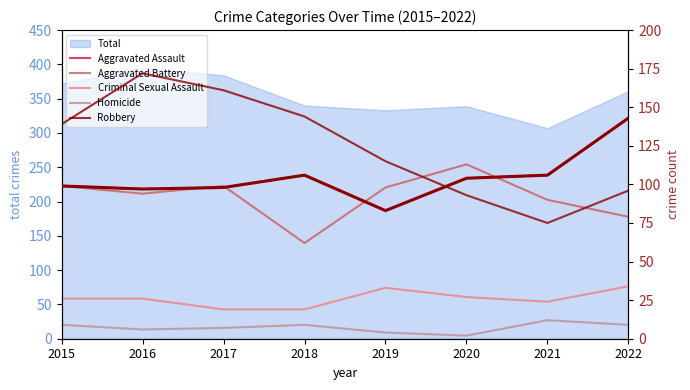

The value of Aggravated Assault at 2015 is 99. True or false?

True